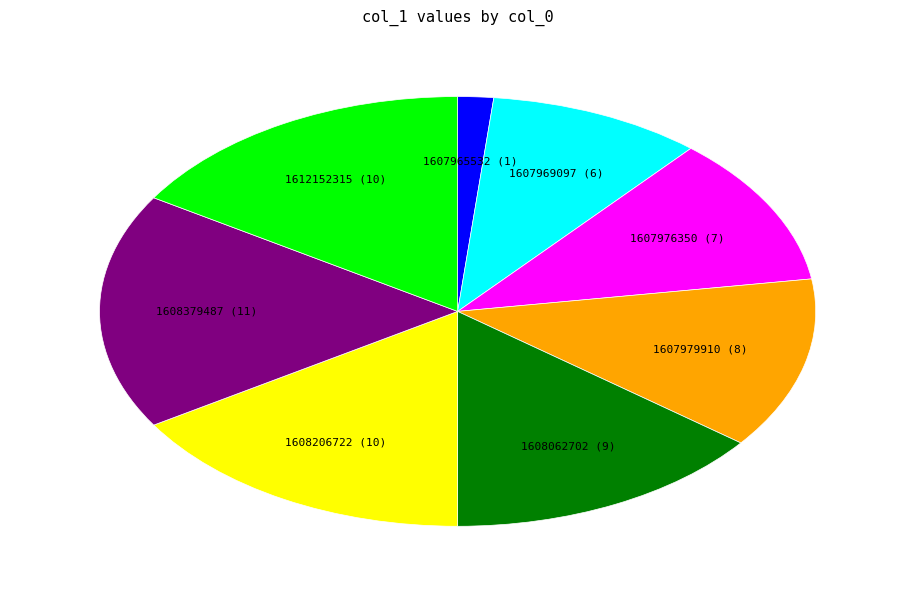

Does any single category account for the majority?

No